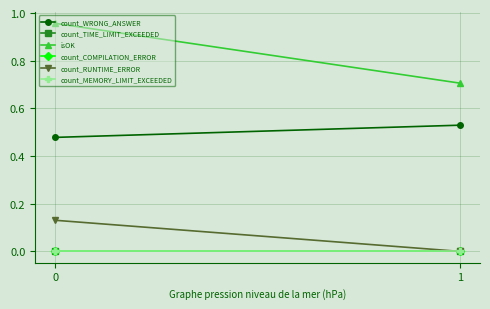

Which series changed the most between 0 and 1?

isOK